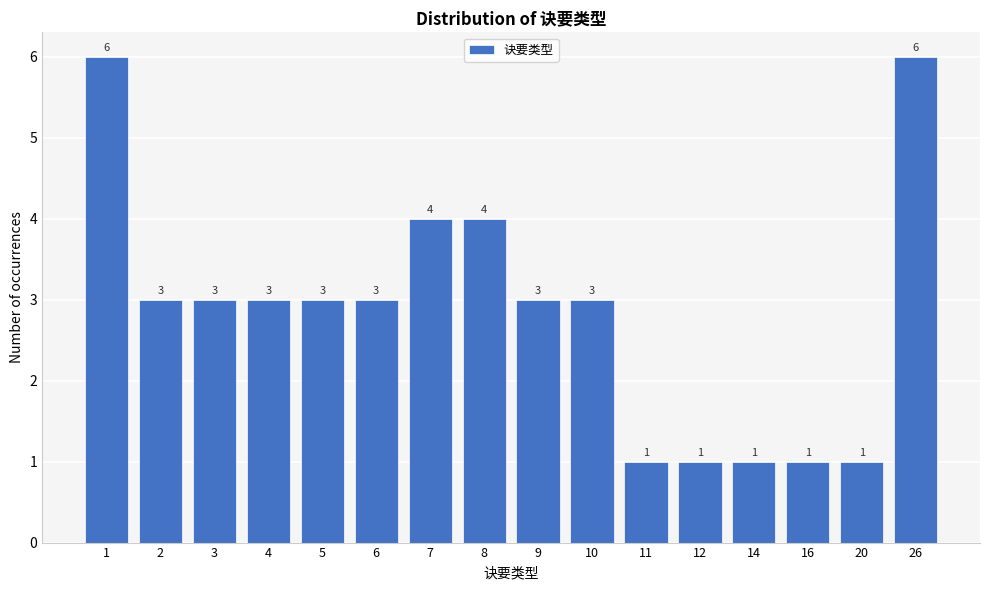

Reading left to right, list all the values displayed in this chart.

1=6	2=3	3=3	4=3	5=3	6=3	7=4	8=4	9=3	10=3	11=1	12=1	14=1	16=1	20=1	26=6